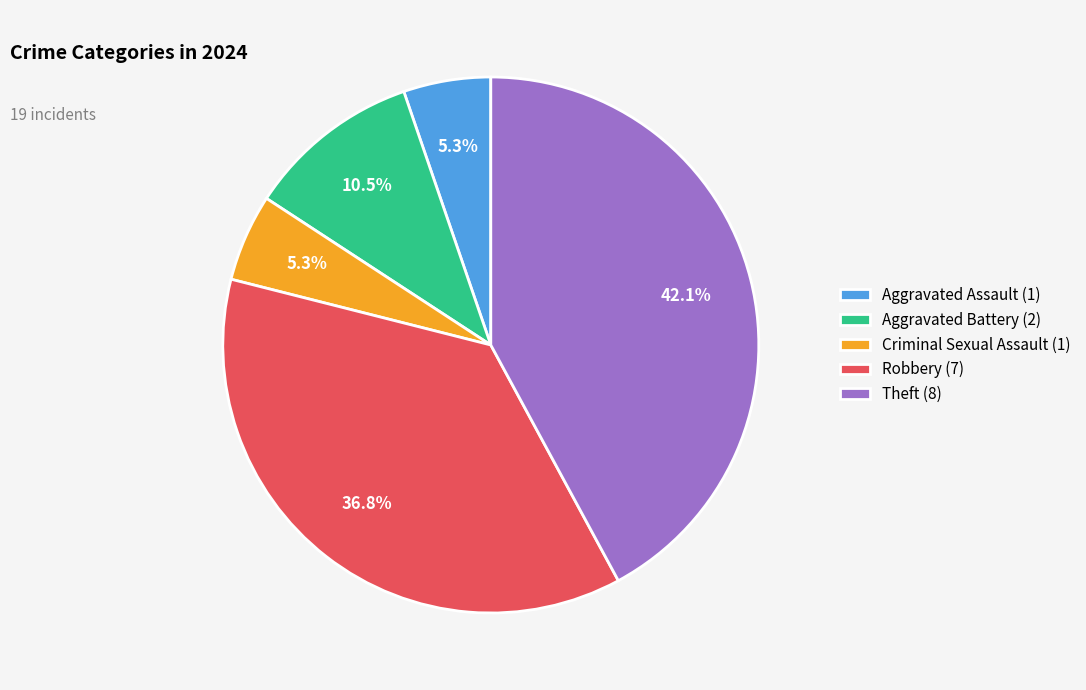

What percentage is NOT represented by Robbery?

63.2%